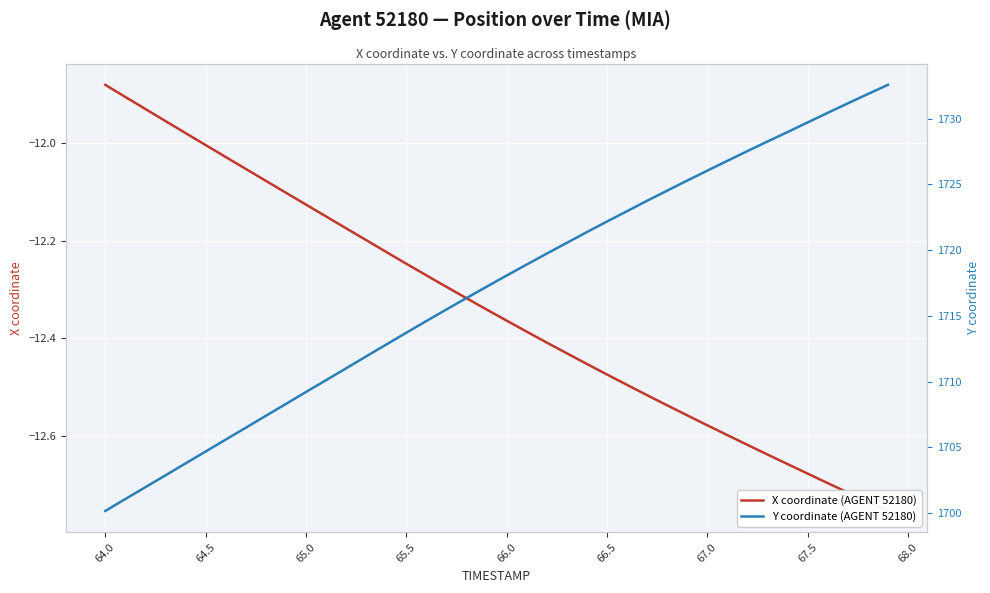

True or false: Y coordinate (AGENT 52180) and X coordinate (AGENT 52180) intersect in this chart.

False